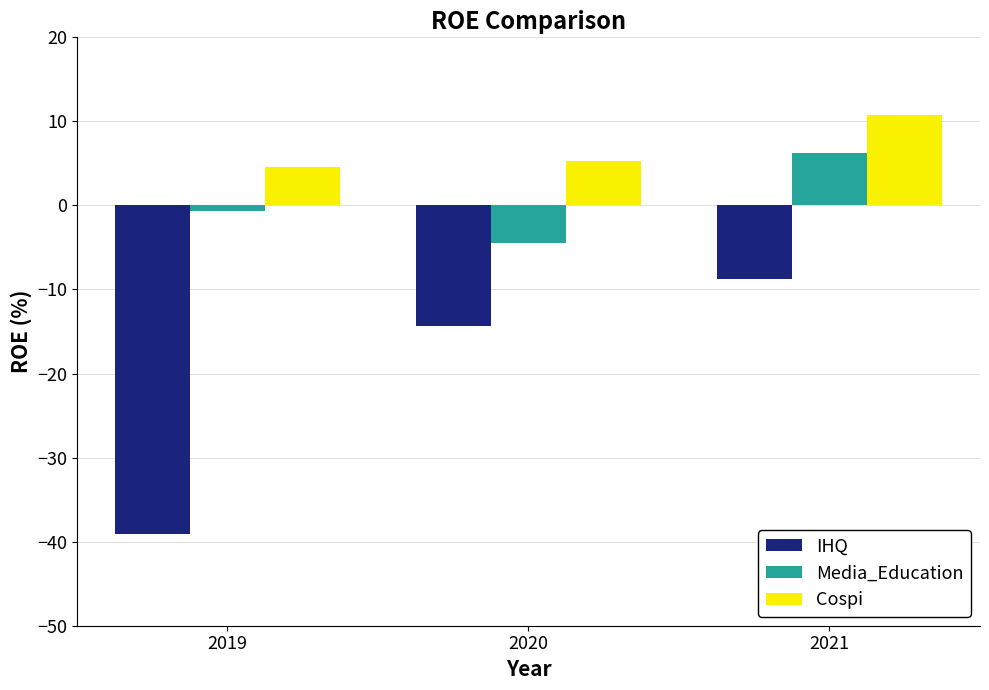

Is it true that Media_Education equals -0.7 at 2019?

True